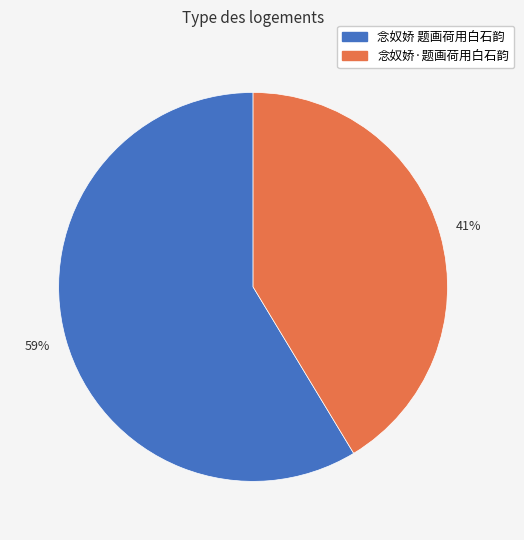

What is the ratio of the value at 念奴娇·题画荷用白石韵 to the value at 念奴娇 题画荷用白石韵?

0.7